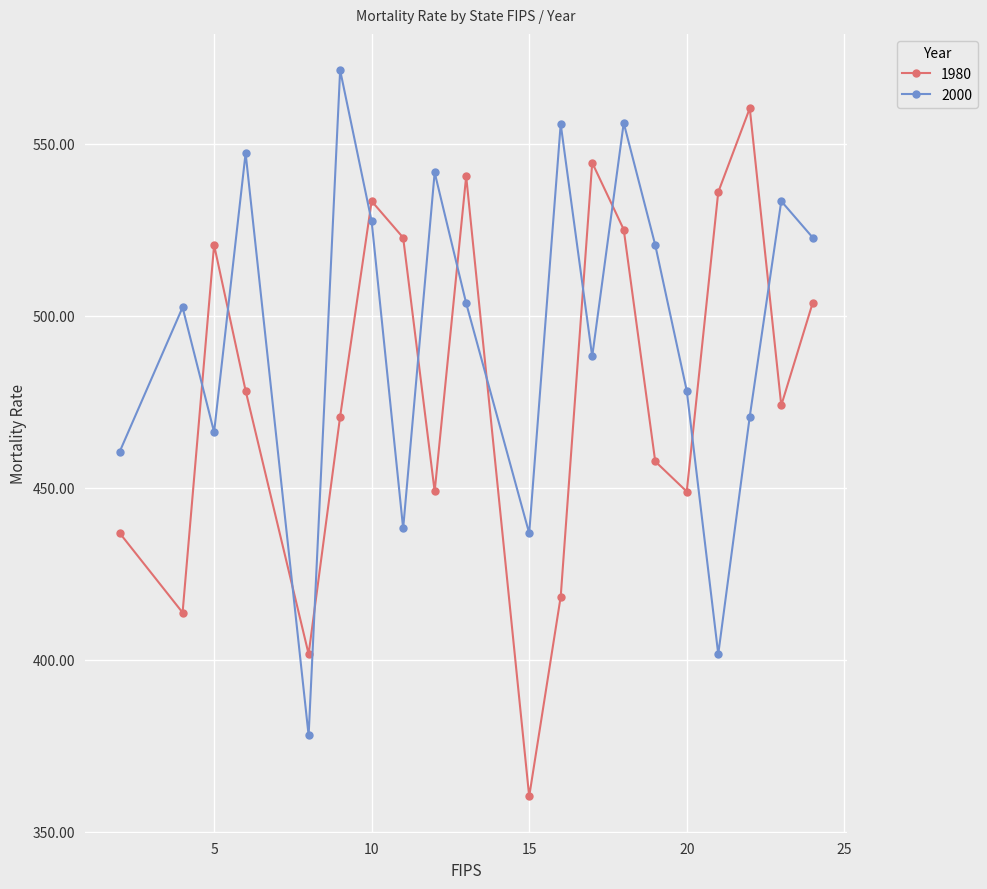

What is the value of the 1980 point at the 3rd from the left?

520.6